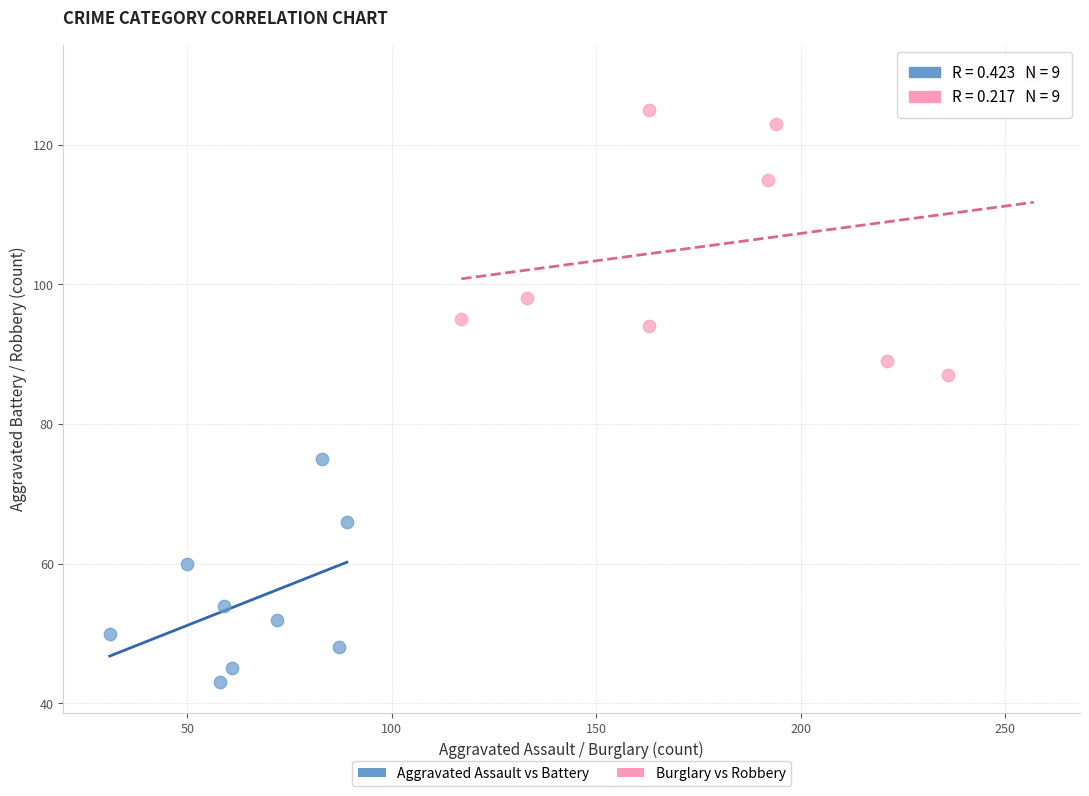

Which series contains the lowest Y value?

Aggravated Assault vs Battery